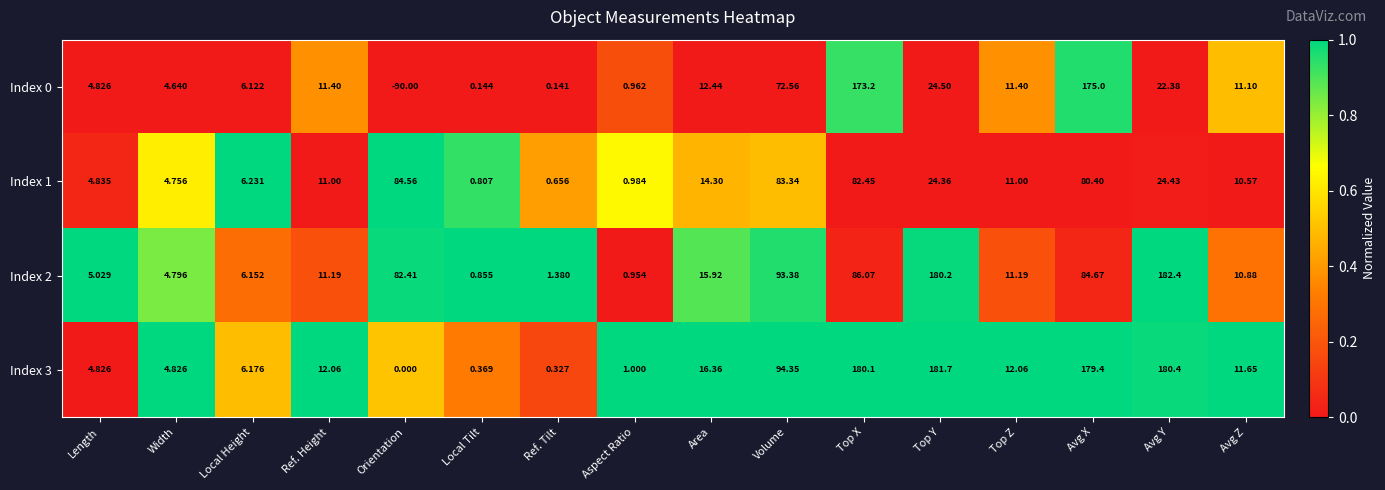

Is the value of Index 2 at Local Height greater than the value of Index 0 at Top X?

No